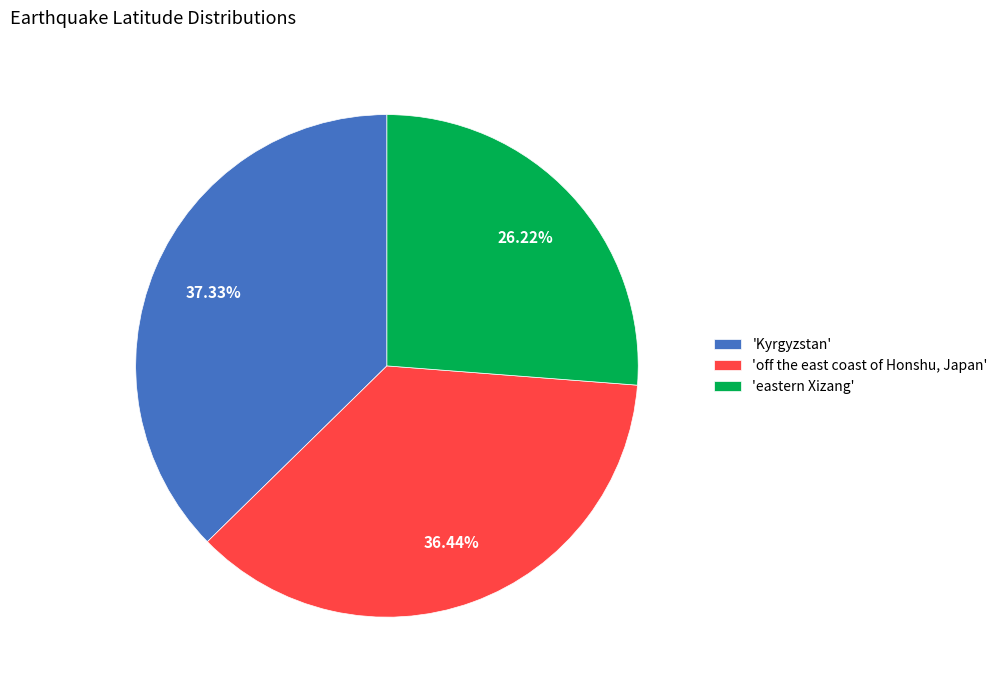

Approximately how many times larger is the value at 'eastern Xizang' compared to 'off the east coast of Honshu, Japan'?

0.7